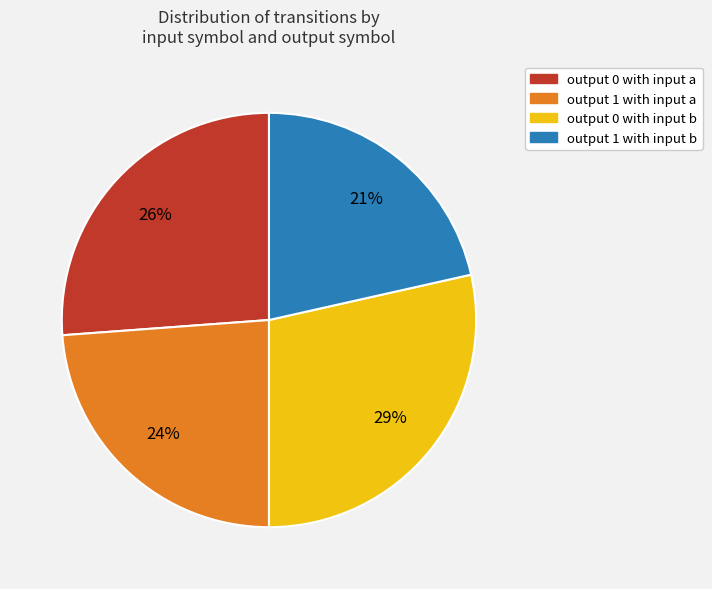

To the nearest percent, what is the average slice percentage?

25%